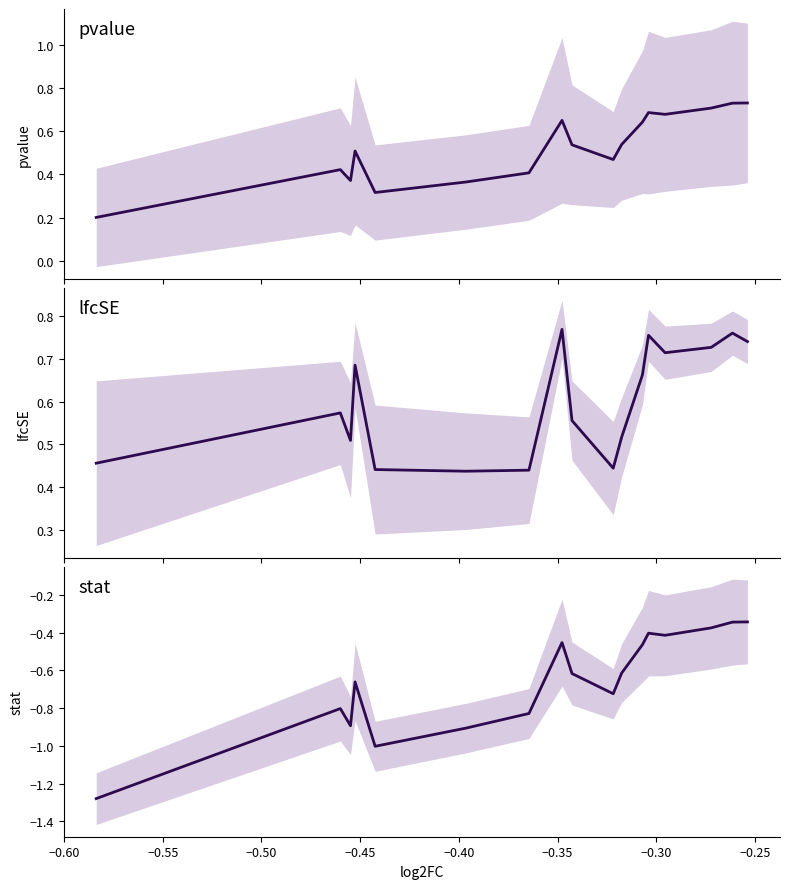

How many distinct data groups are displayed?

3